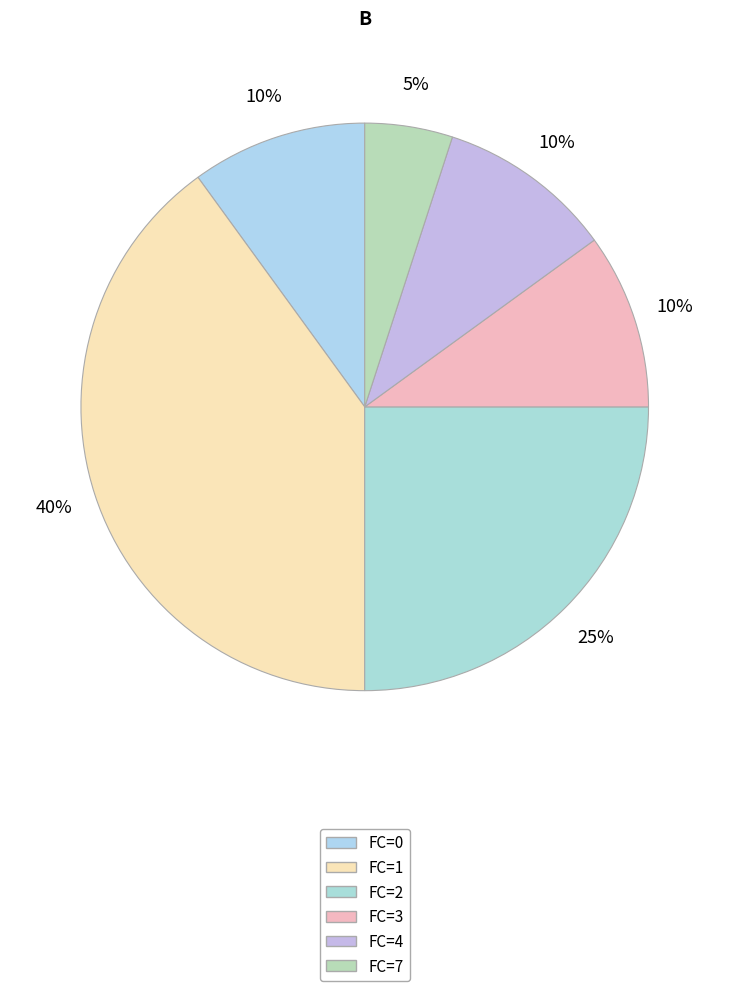

Is FC=2 the majority of the pie?

No